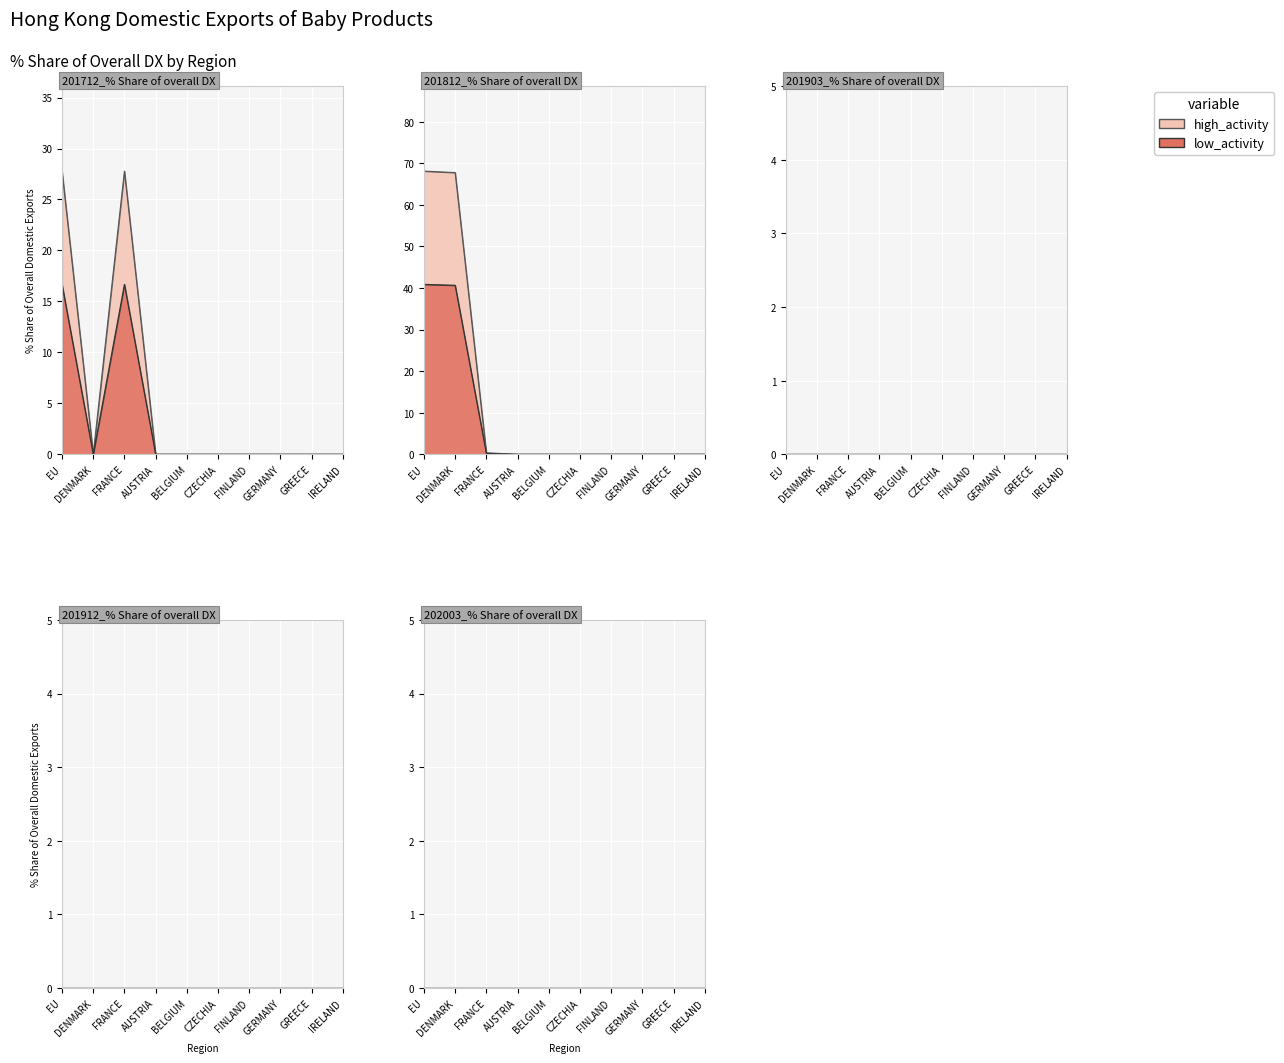

What is the label of the 4th point from the right?

FINLAND